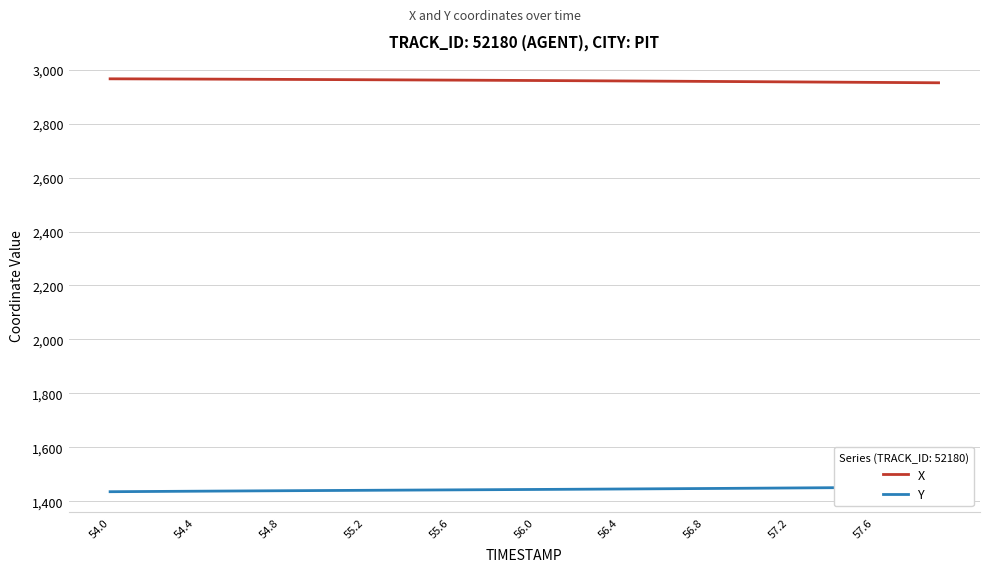

Reading right to left, list all the values displayed in this chart.

X: 2951.2	2951.7	2952.1	2952.6	2953.1	2953.5	2954.0	2954.4	2954.9	2955.4	2955.8	2956.3	2956.7	2957.2	2957.6	2958.0	2958.4	2958.8	2959.2	2959.6	2960.0	2960.4	2960.7	2961.1	2961.4	2961.8	2962.2	2962.5	2962.8	2963.1	2963.4	2963.8	2964.1	2964.3	2964.6	2964.9	2965.2	2965.4	2965.7	2965.9
Y: 1453.2	1452.7	1452.2	1451.7	1451.2	1450.7	1450.2	1449.7	1449.2	1448.7	1448.2	1447.7	1447.2	1446.8	1446.3	1445.9	1445.4	1445.0	1444.6	1444.2	1443.8	1443.4	1443.0	1442.6	1442.2	1441.8	1441.4	1441.0	1440.6	1440.2	1439.8	1439.4	1439.0	1438.6	1438.1	1437.7	1437.2	1436.8	1436.3	1435.8